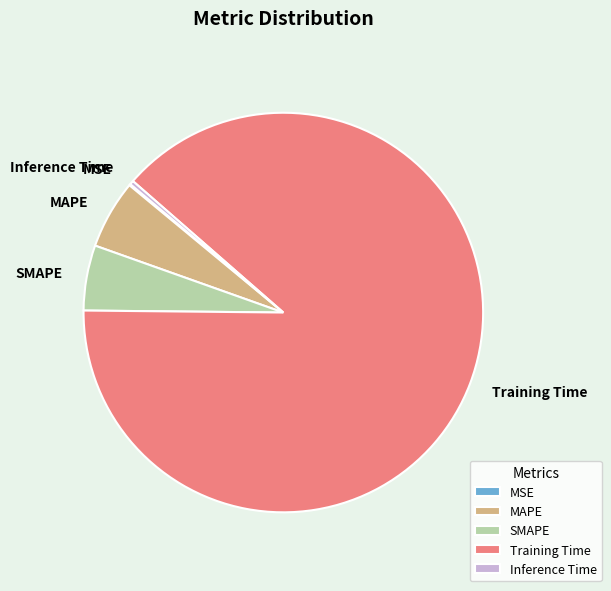

True or false: SMAPE accounts for 1% of the total.

False